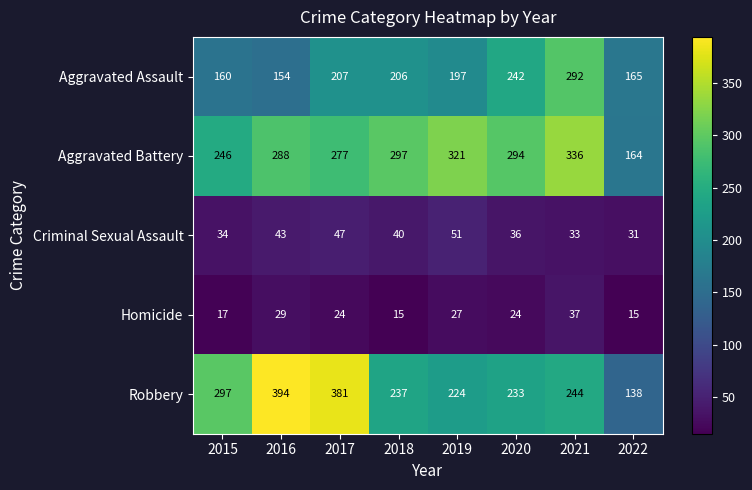

What is the maximum value shown in the chart?

394